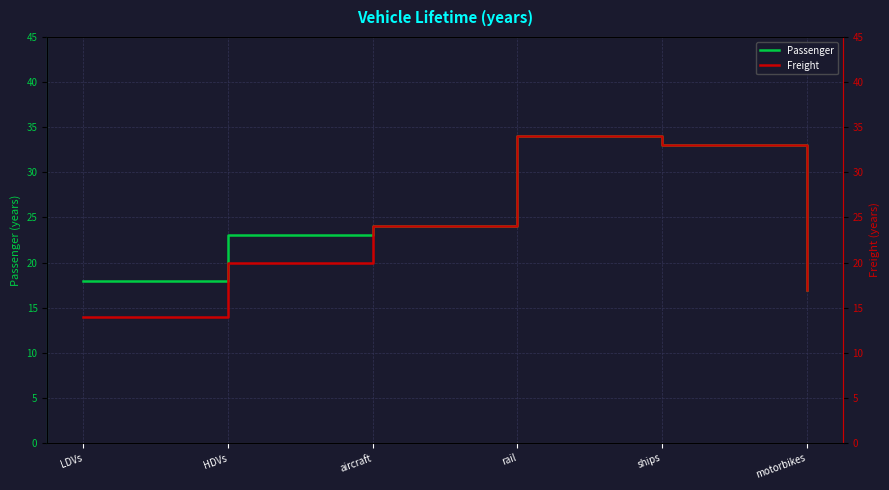

What is the difference between the maximum and minimum values in the Passenger series?

17